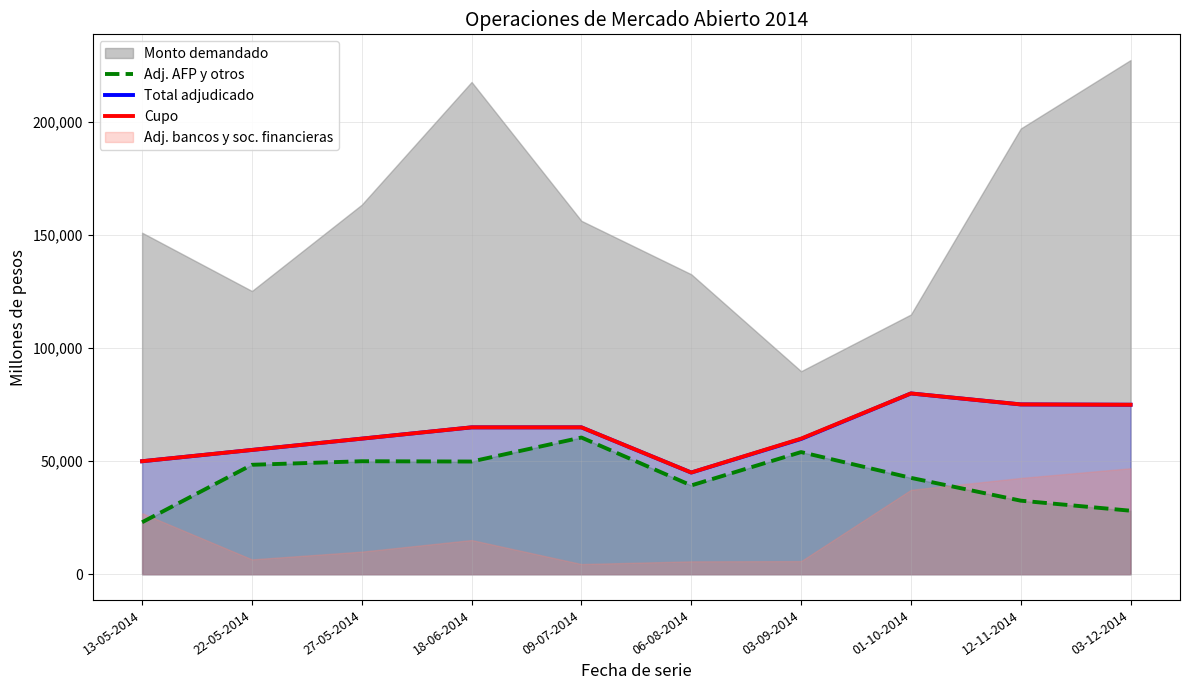

True or false: Cupo and Adj. AFP y otros intersect in this chart.

False